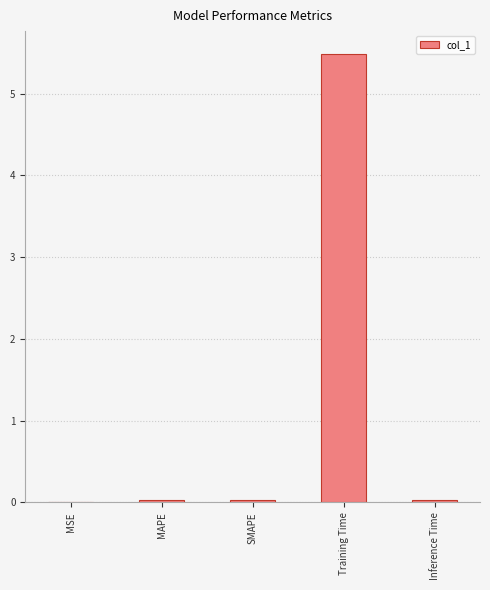

The chart shows a value of 0.0 at SMAPE. True or false?

True